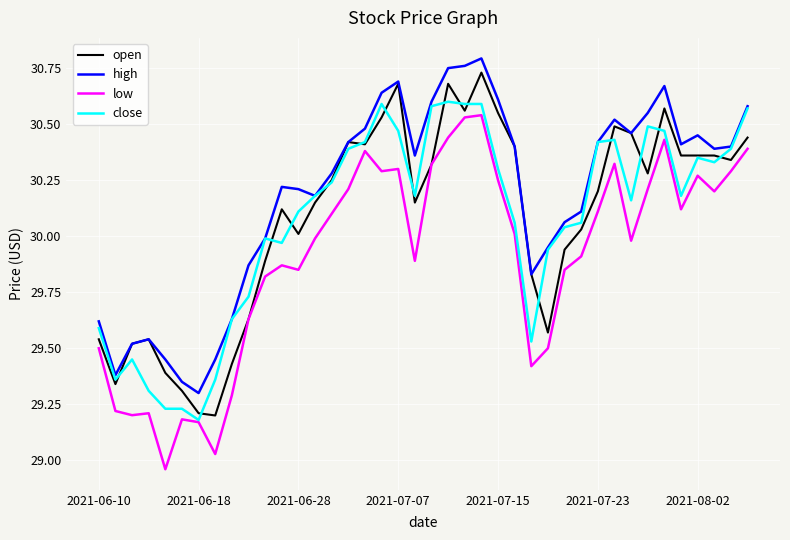

Which series has the largest total across all categories?

high